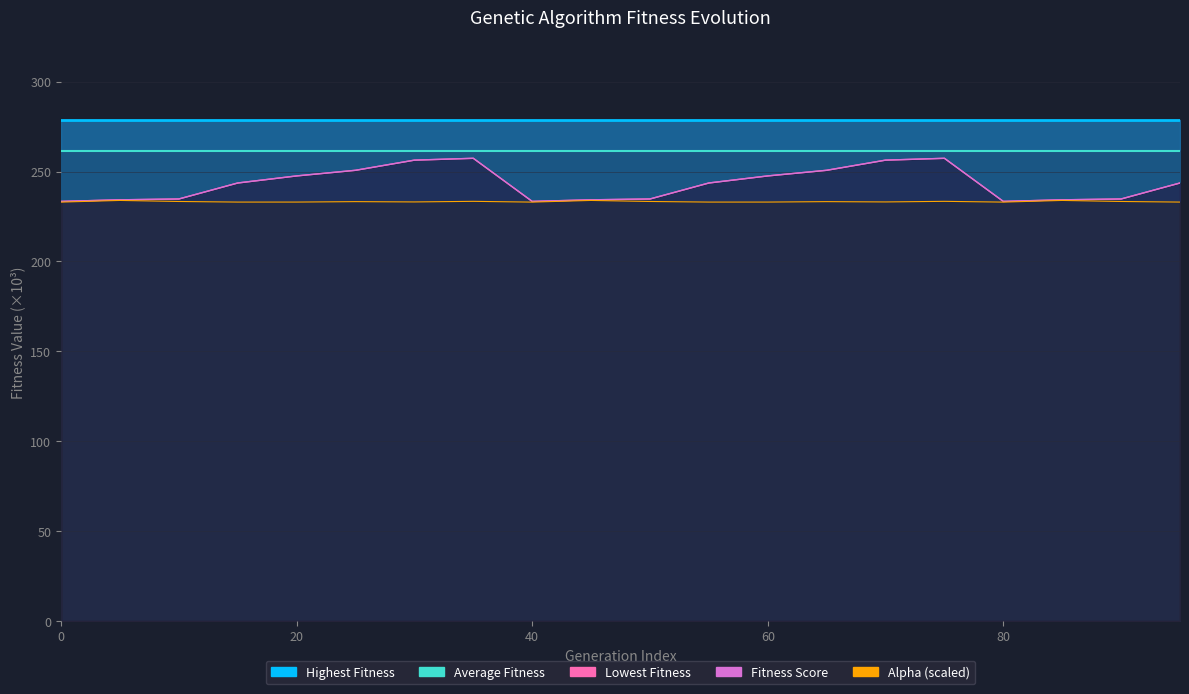

What is the minimum value shown in the chart?

233.0